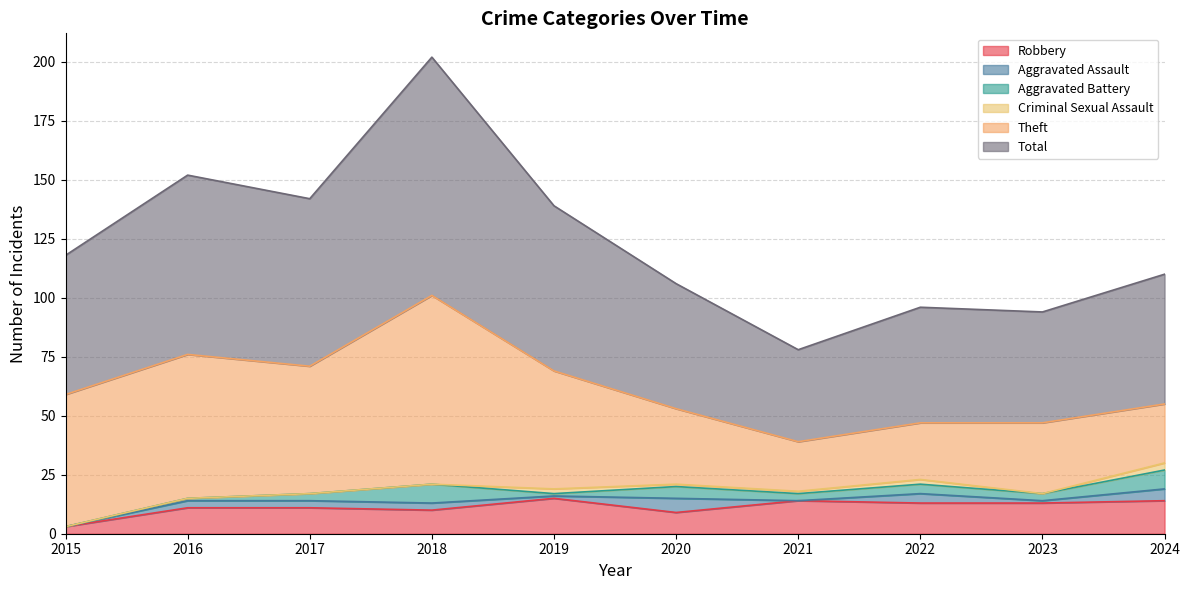

How many values in the Robbery series exceed 13?

3